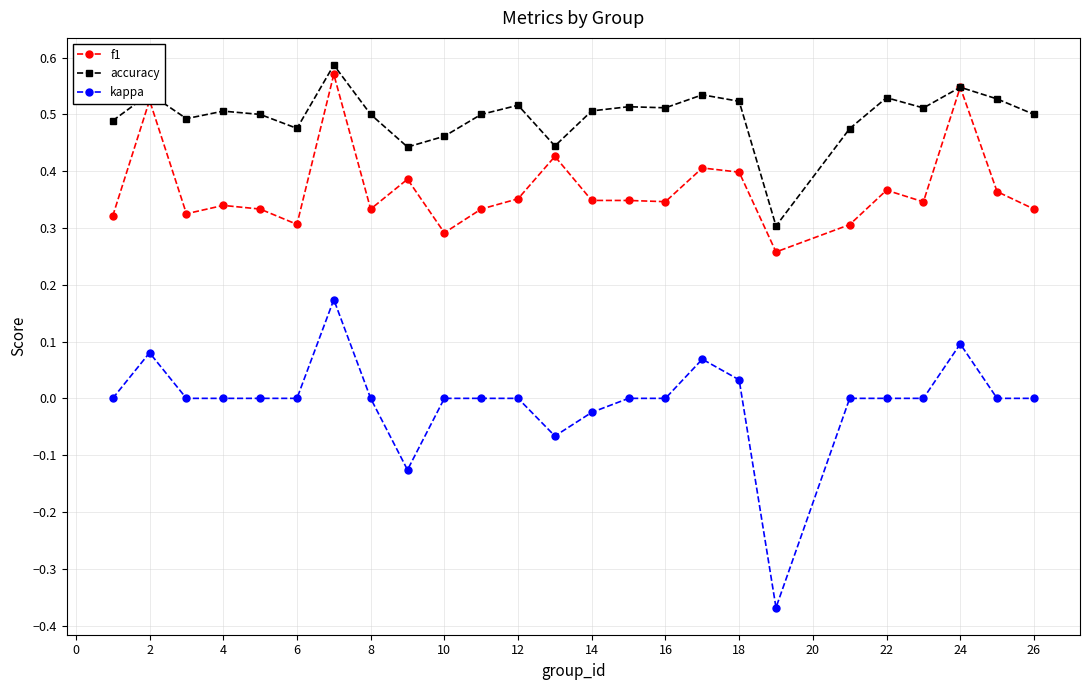

What are all the series names shown in the legend?

f1, accuracy, kappa